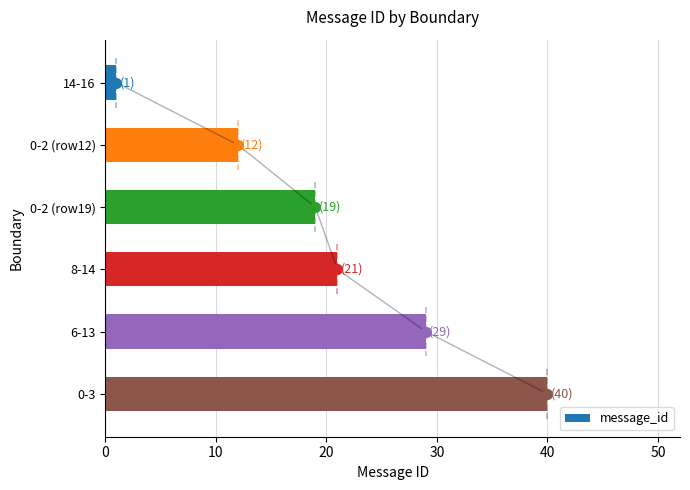

Rank the categories by value from lowest to highest.

14-16, 0-2 (row12), 0-2 (row19), 8-14, 6-13, 0-3